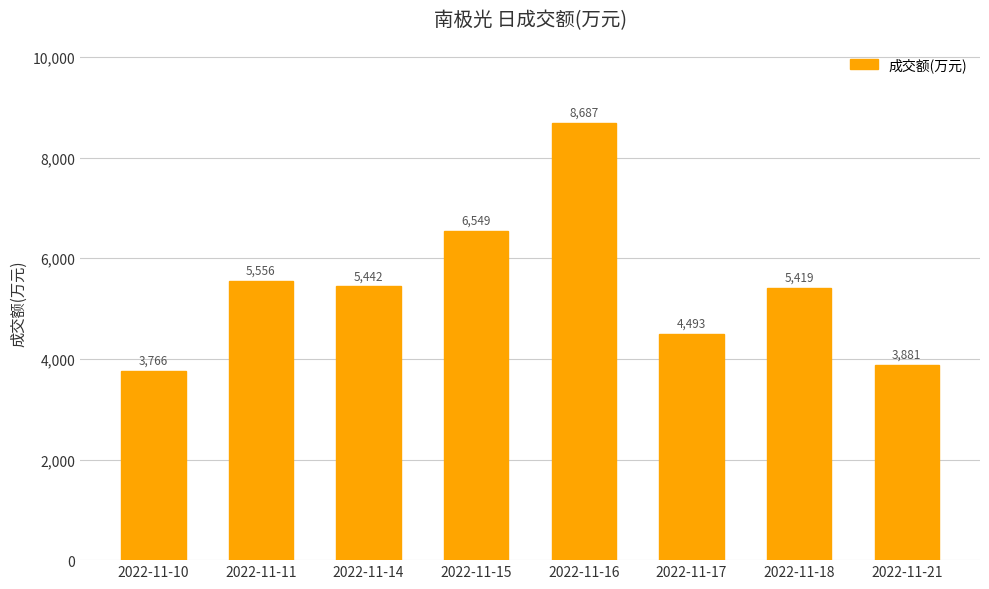

Reading left to right, extract all data points from this chart.

2022-11-10=3766	2022-11-11=5556	2022-11-14=5442	2022-11-15=6549	2022-11-16=8687	2022-11-17=4493	2022-11-18=5419	2022-11-21=3881